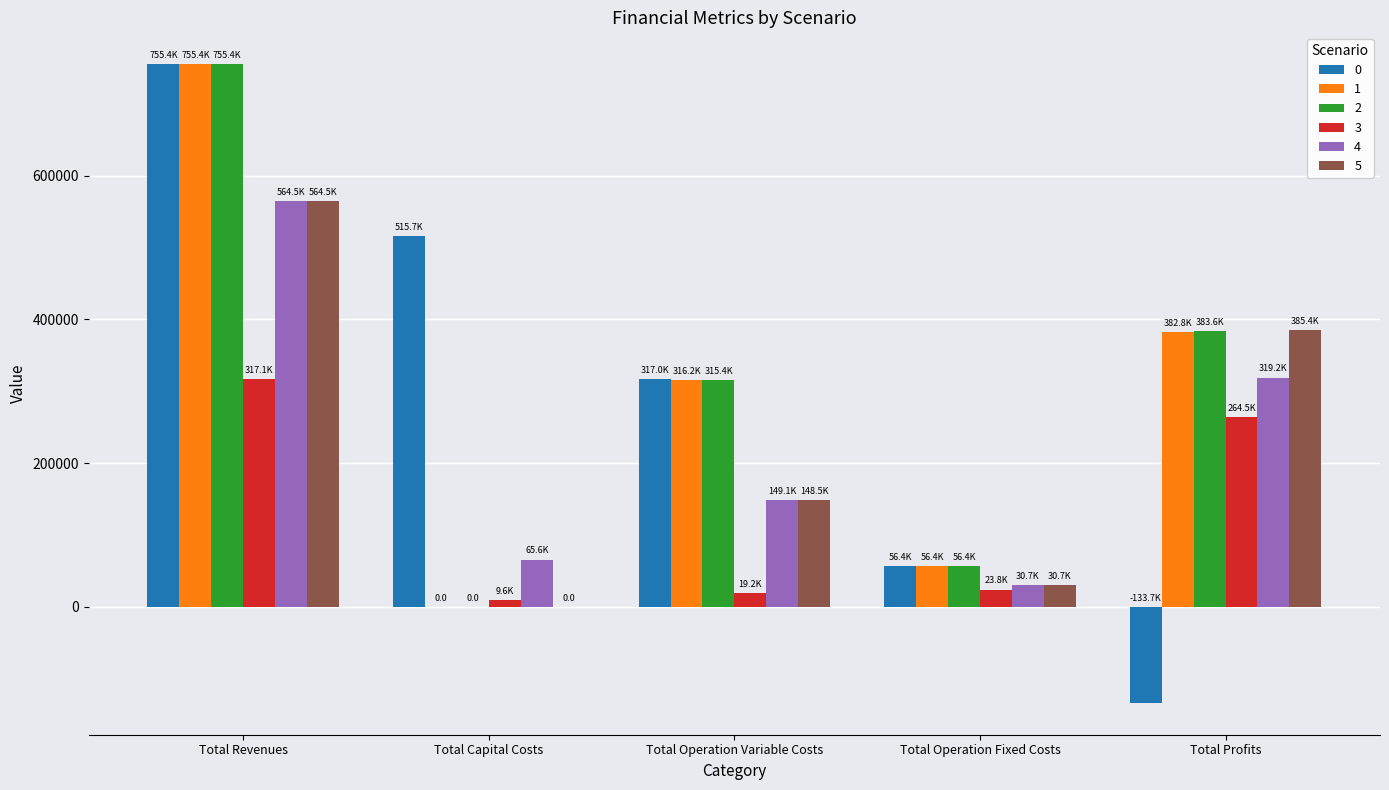

Reading left to right, list all the values displayed in this chart.

0: Total Revenues=755358.4	Total Capital Costs=515676.0	Total Operation Variable Costs=316984.9	Total Operation Fixed Costs=56431.6	Total Profits=-133734.1
1: Total Revenues=755358.4	Total Capital Costs=0.0	Total Operation Variable Costs=316175.0	Total Operation Fixed Costs=56431.6	Total Profits=382751.8
2: Total Revenues=755358.4	Total Capital Costs=0.0	Total Operation Variable Costs=315364.0	Total Operation Fixed Costs=56431.6	Total Profits=383562.9
3: Total Revenues=317124.0	Total Capital Costs=9600.0	Total Operation Variable Costs=19179.4	Total Operation Fixed Costs=23812.8	Total Profits=264531.8
4: Total Revenues=564543.2	Total Capital Costs=65600.0	Total Operation Variable Costs=149059.9	Total Operation Fixed Costs=30706.5	Total Profits=319176.9
5: Total Revenues=564543.2	Total Capital Costs=0.0	Total Operation Variable Costs=148451.1	Total Operation Fixed Costs=30706.5	Total Profits=385385.7